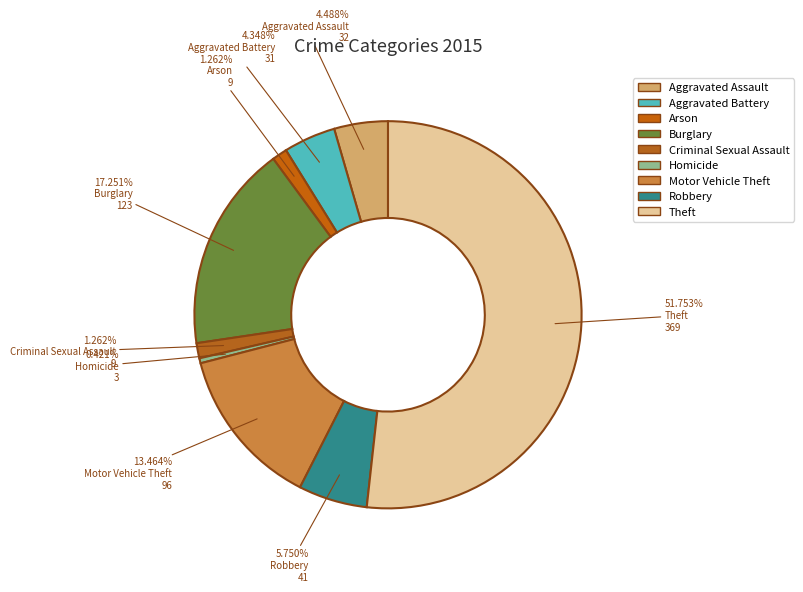

How many segments does this pie chart have?

9